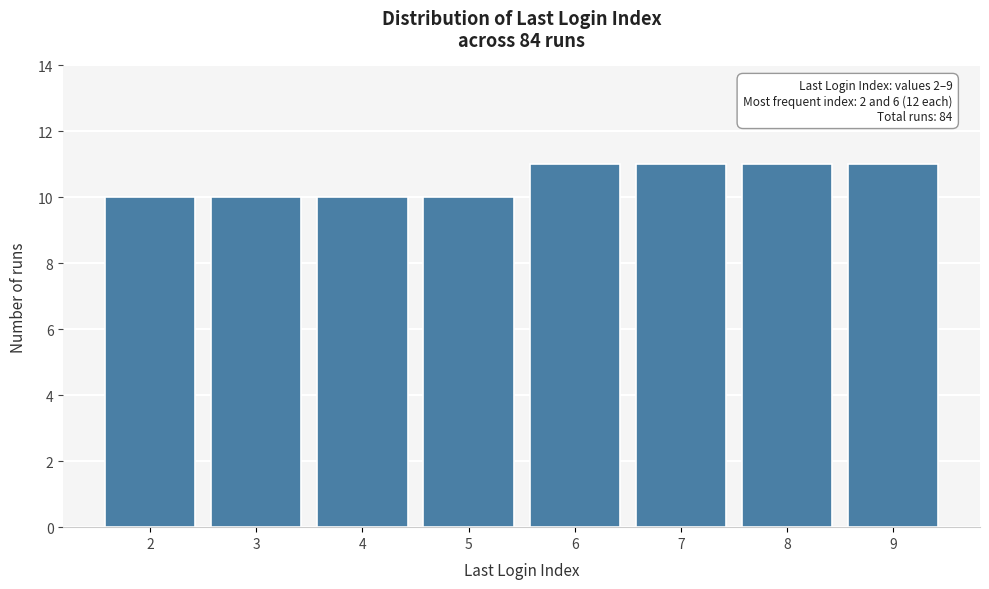

Reading left to right, list all the values displayed in this chart.

2=10	3=10	4=10	5=10	6=11	7=11	8=11	9=11